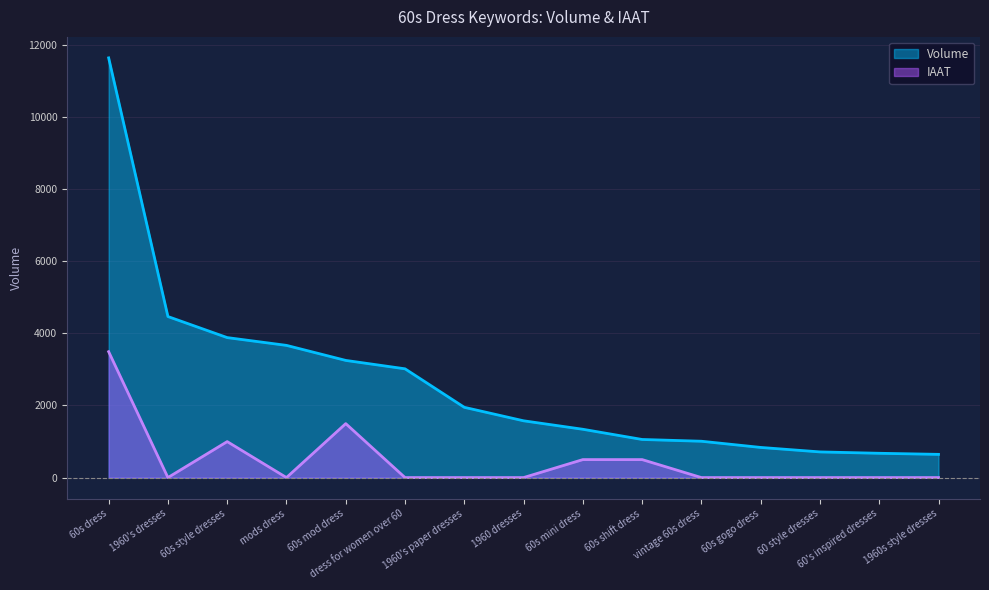

At which label is IAAT closest to 1746?

60s mod dress